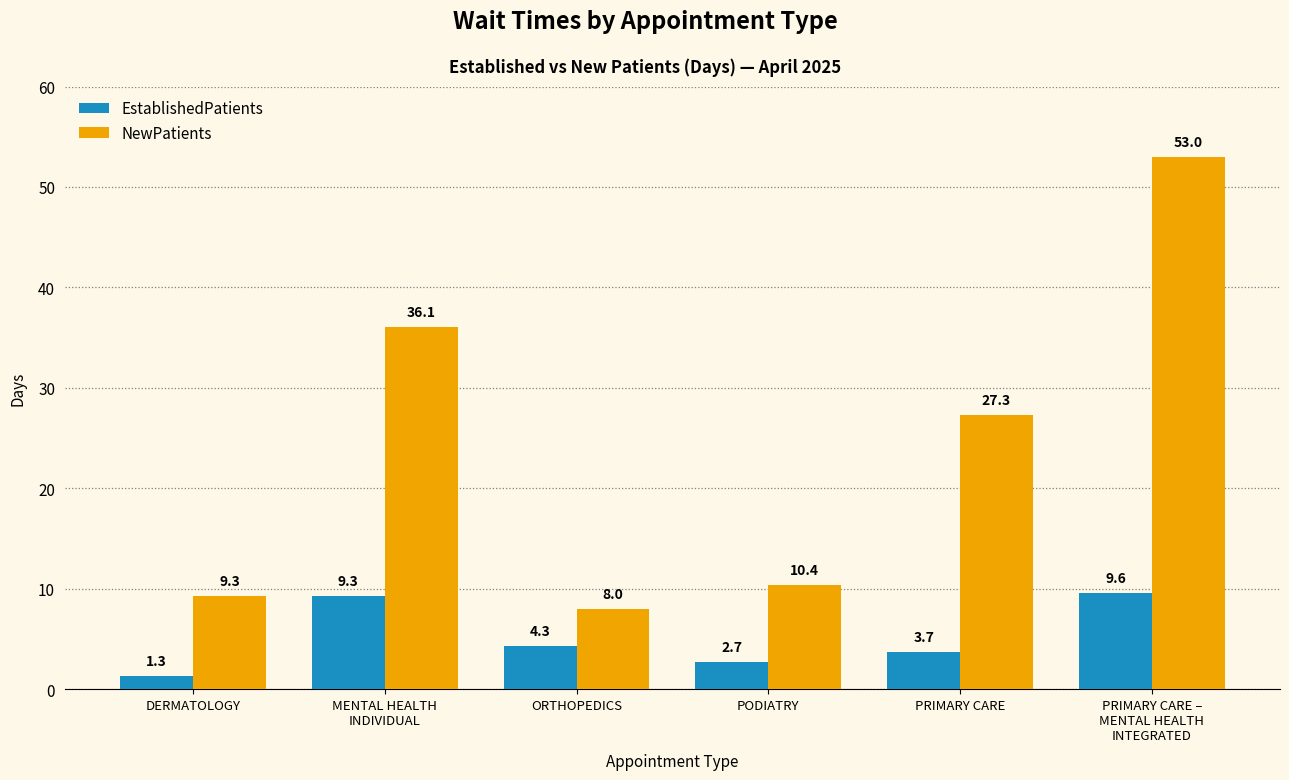

Rank the series at PRIMARY CARE from highest to lowest value.

NewPatients, EstablishedPatients